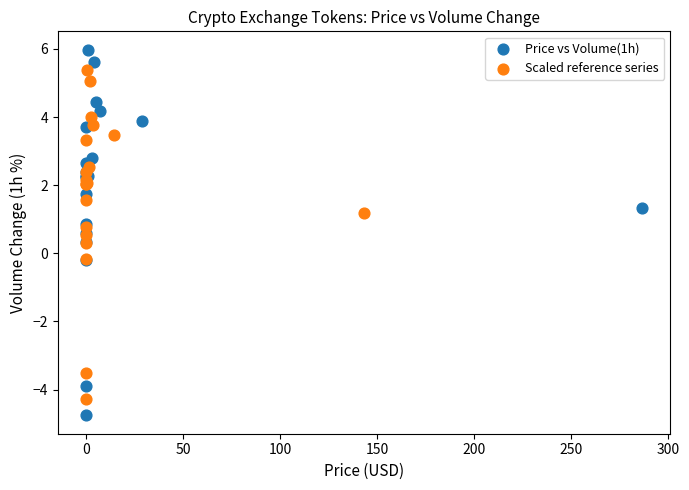

Which series has the largest Y range (max minus min)?

Price vs Volume(1h)